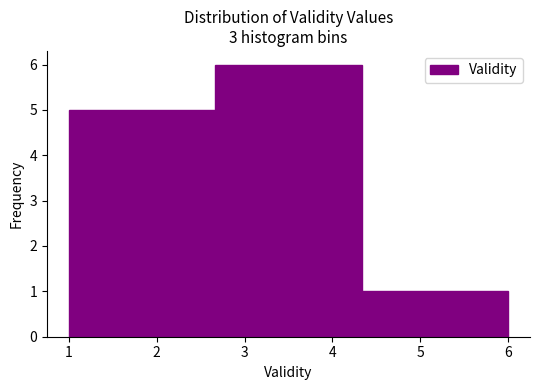

How tall is the bar that spans 4.3 to 6.0 on the x-axis? Neither the bar edges nor the heights are printed on the chart, so give them approximately, as read against the axes.

1